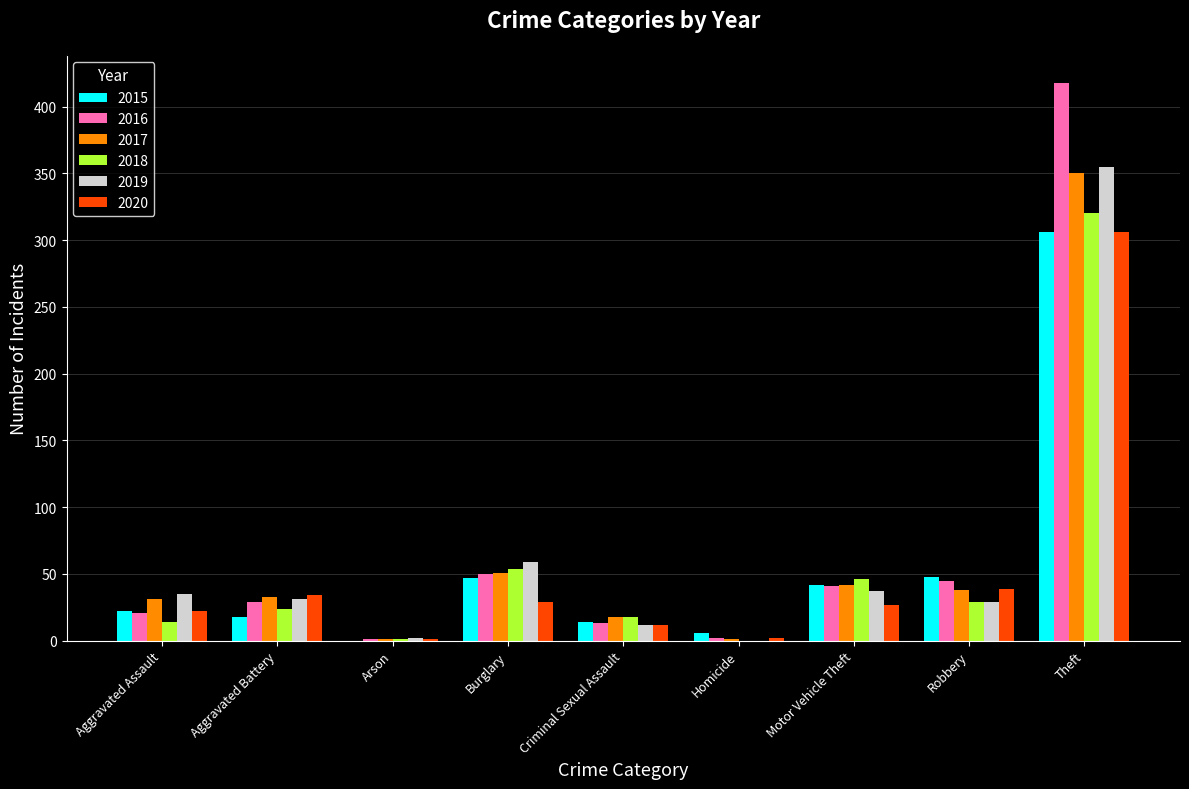

At which label does 2016 reach its peak?

Theft